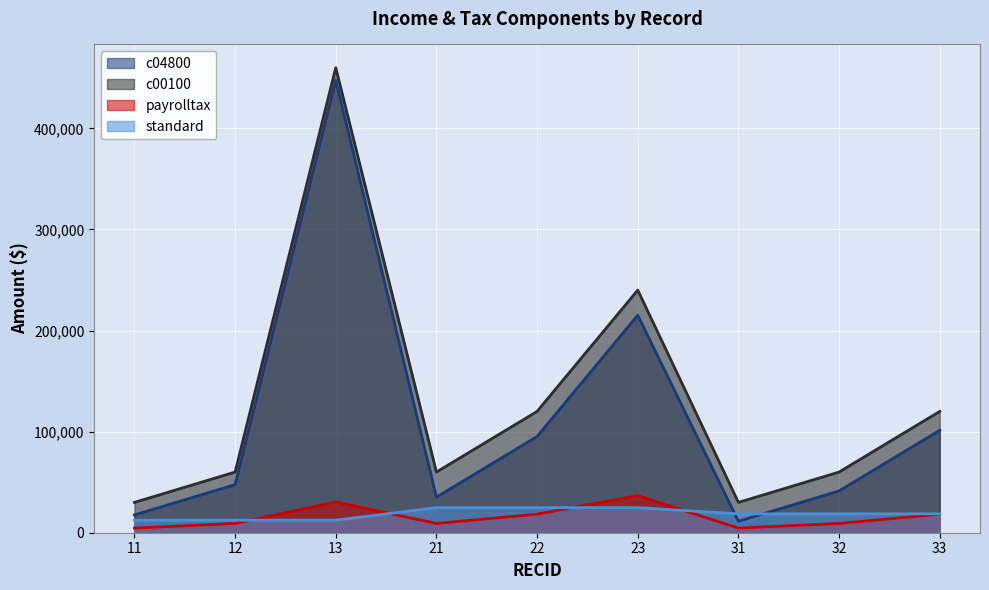

How many distinct data groups are displayed?

4